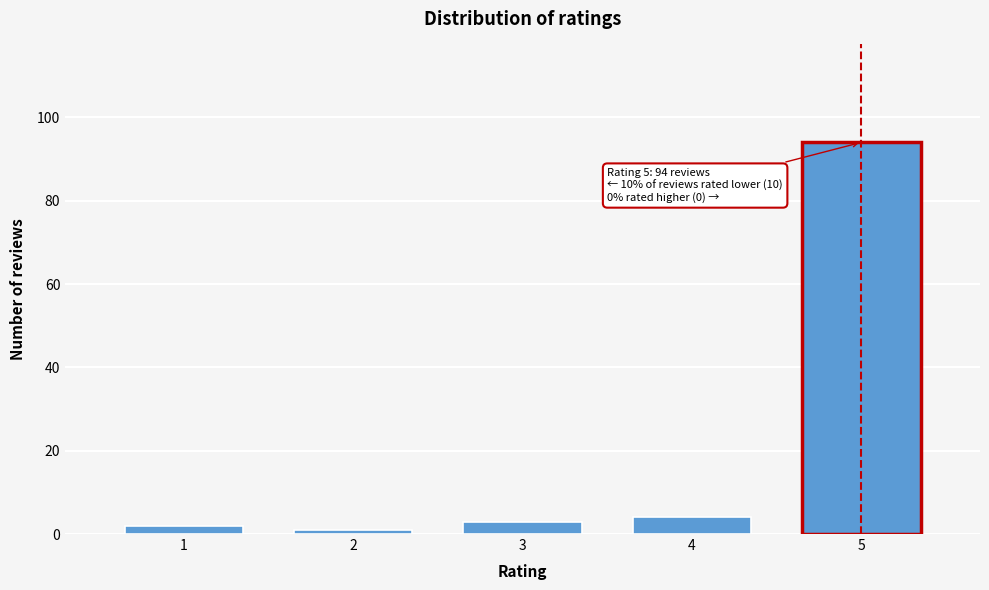

Reading left to right, what are all the values shown in this chart?

1=2	2=1	3=3	4=4	5=94